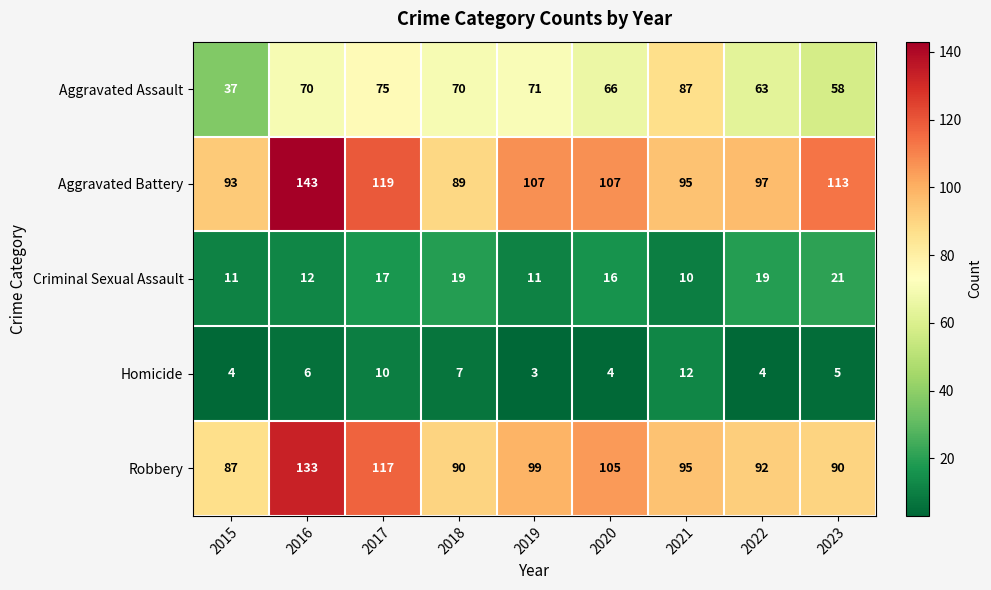

What is the total value across all series at 2019?

291